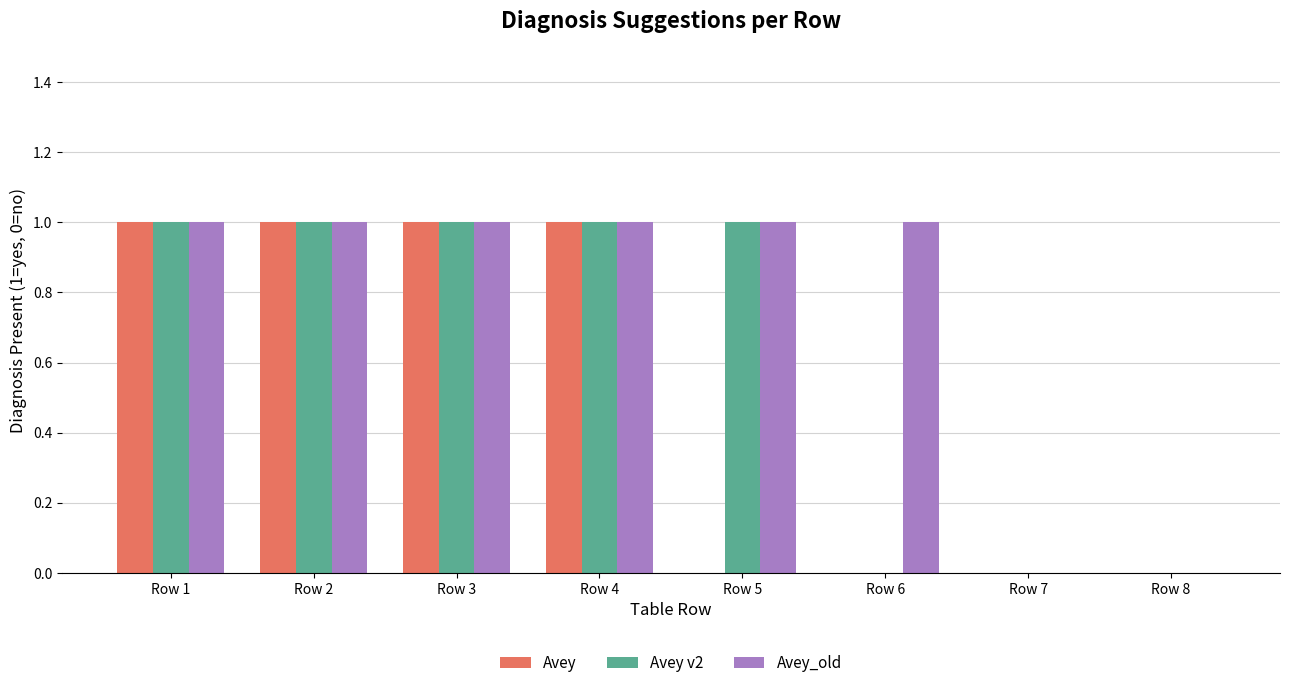

Which series has the largest total across all categories?

Avey_old